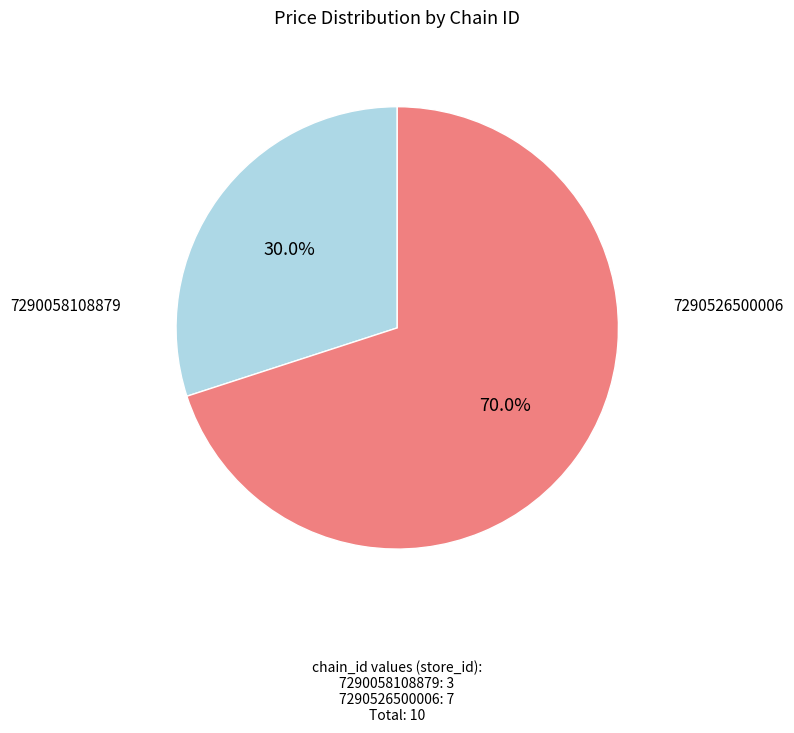

How many segments does this pie chart have?

2